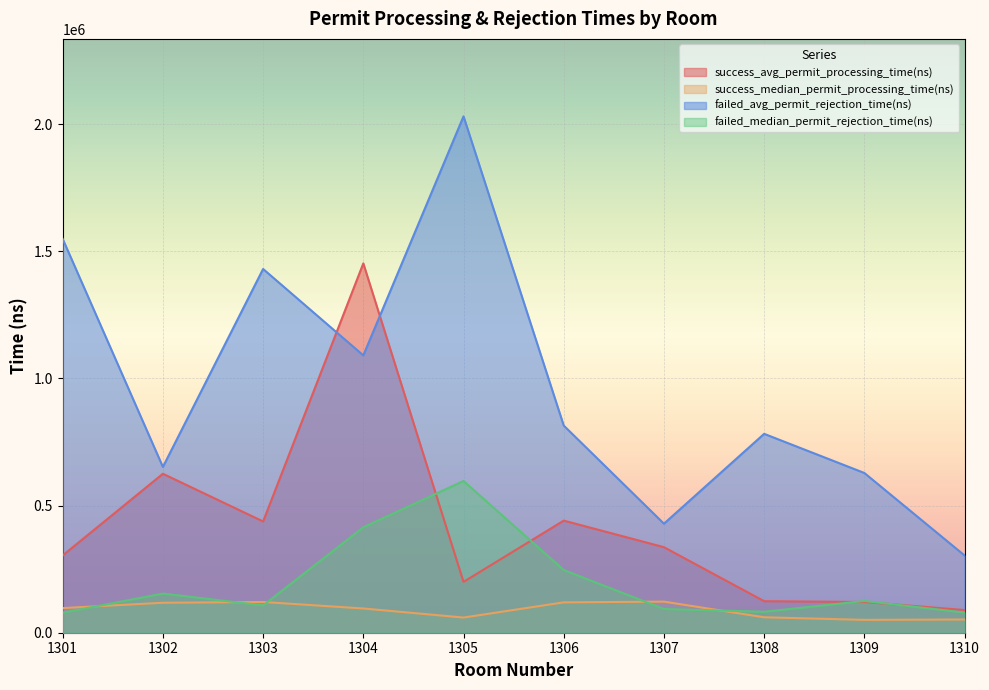

In success_median_permit_processing_time(ns), how many points are higher than both neighbors (excluding endpoints)?

2